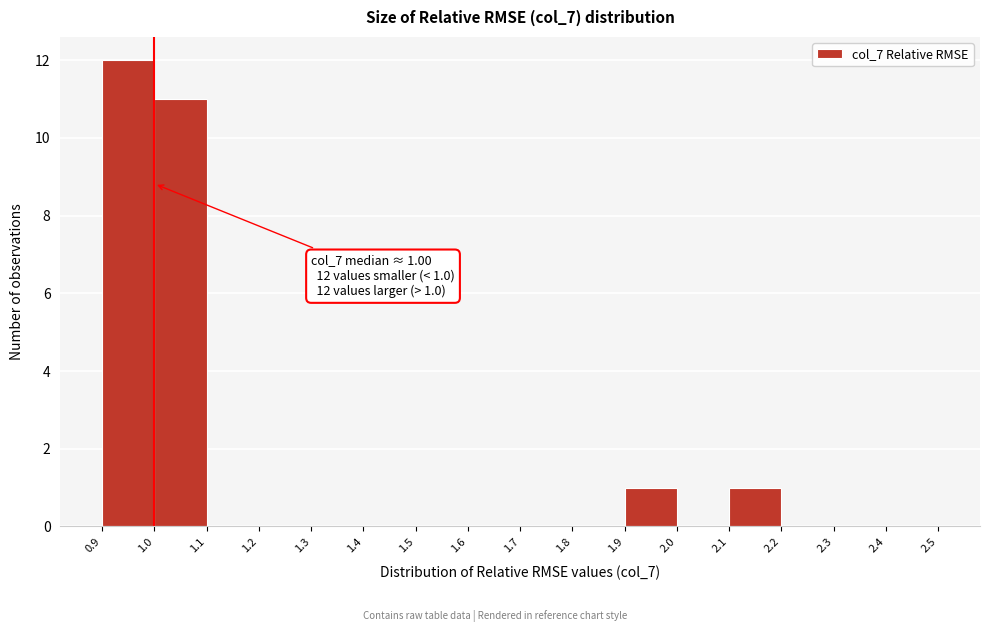

Over which range of the x-axis is the bar tallest?

0.9 to 1.0